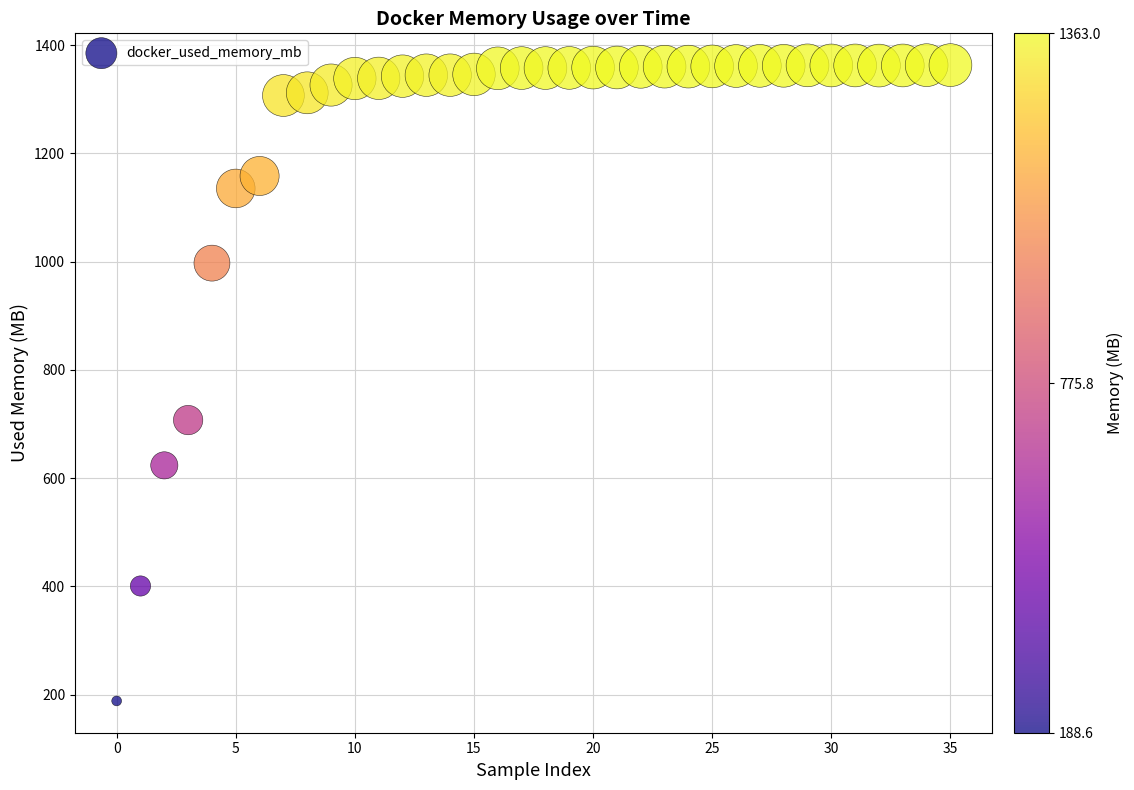

What Y value in the scatter plot is closest to 775?

707.3